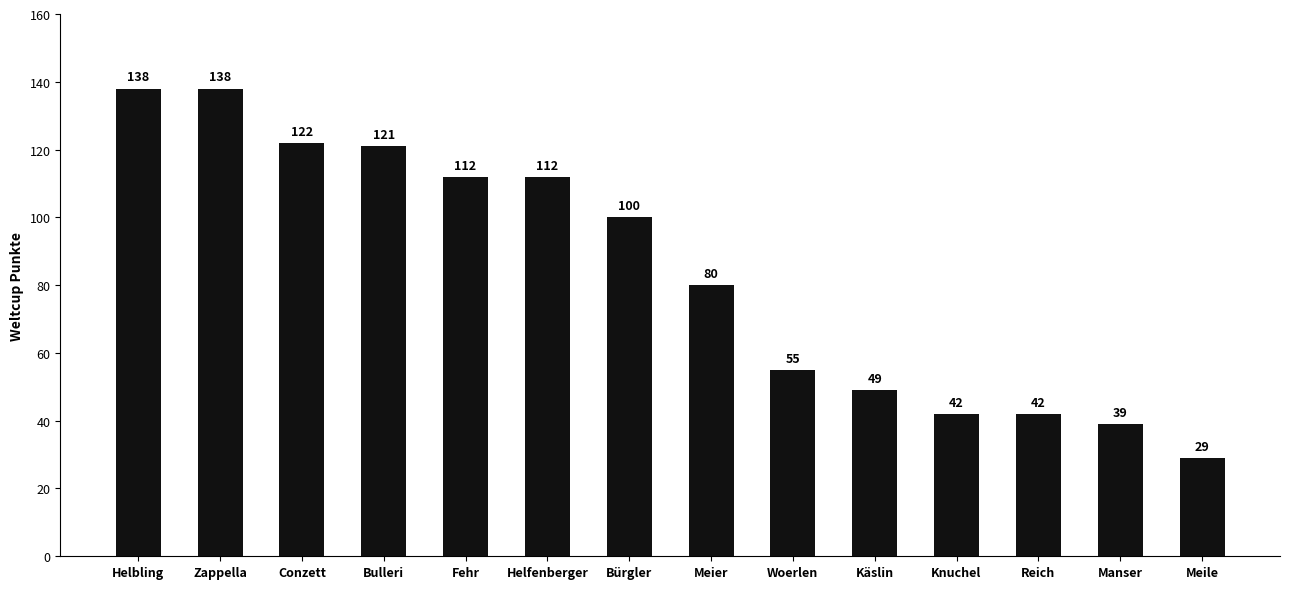

The chart shows a value of 142 at Meier. True or false?

False